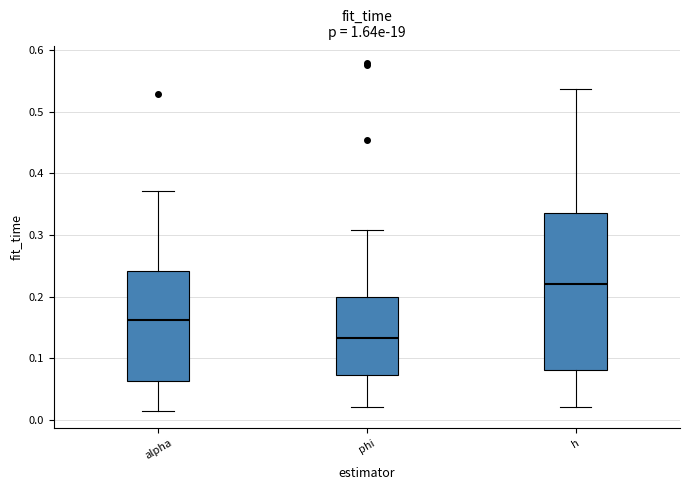

Reading left to right, transcribe this box plot: for each box, give where its median line is, the range the box spans, and where its two whiskers end, as read against the y-axis. The values are not printed on the chart, so give them approximately, as read against the axis.

alpha: median 0.16, box 0.06 to 0.24, whiskers 0.01 to 0.37
phi: median 0.13, box 0.07 to 0.20, whiskers 0.02 to 0.31
h: median 0.22, box 0.08 to 0.34, whiskers 0.02 to 0.54